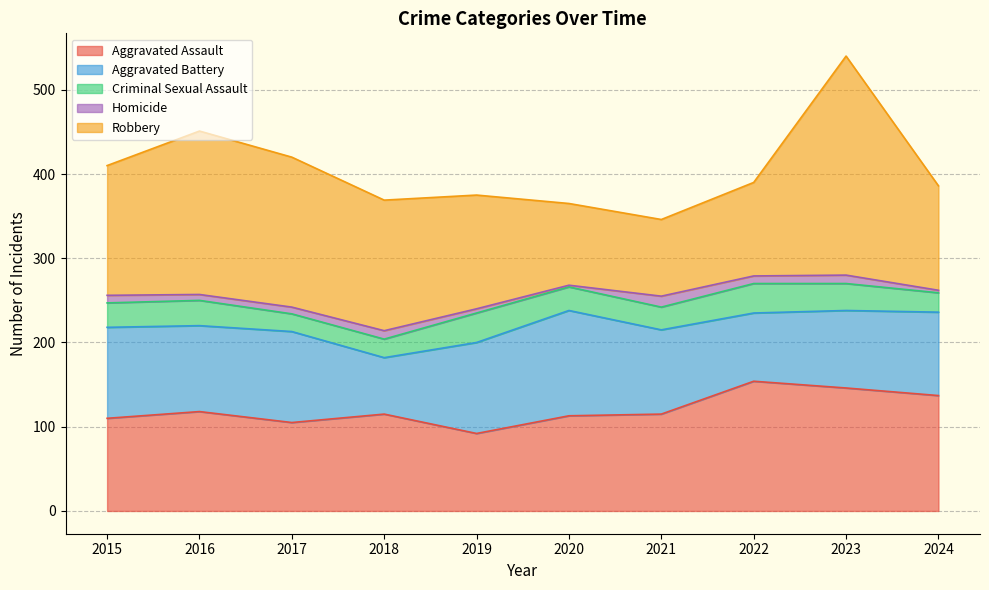

Reading left to right, transcribe all the data shown in this chart.

Aggravated Assault: 110	118	105	115	92	113	115	154	146	137
Aggravated Battery: 108	102	108	67	108	125	100	81	92	99
Criminal Sexual Assault: 29	30	21	22	35	28	27	35	32	23
Homicide: 9	7	8	10	5	2	13	9	10	3
Robbery: 154	194	178	155	135	97	91	111	260	124